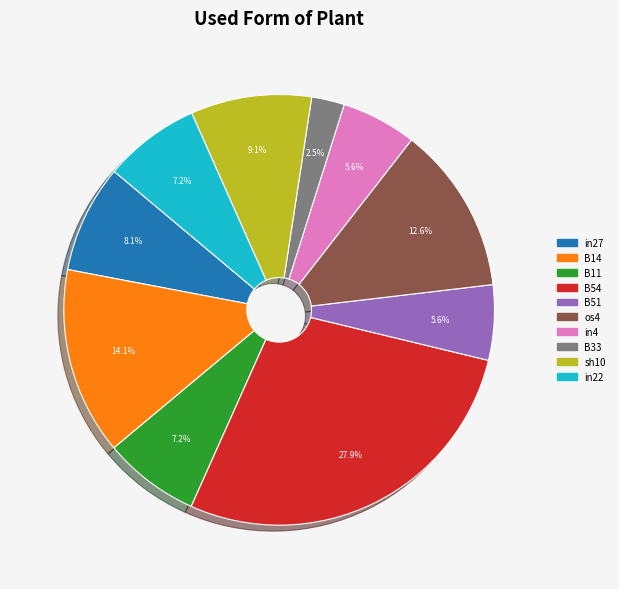

Does any single category account for the majority?

No